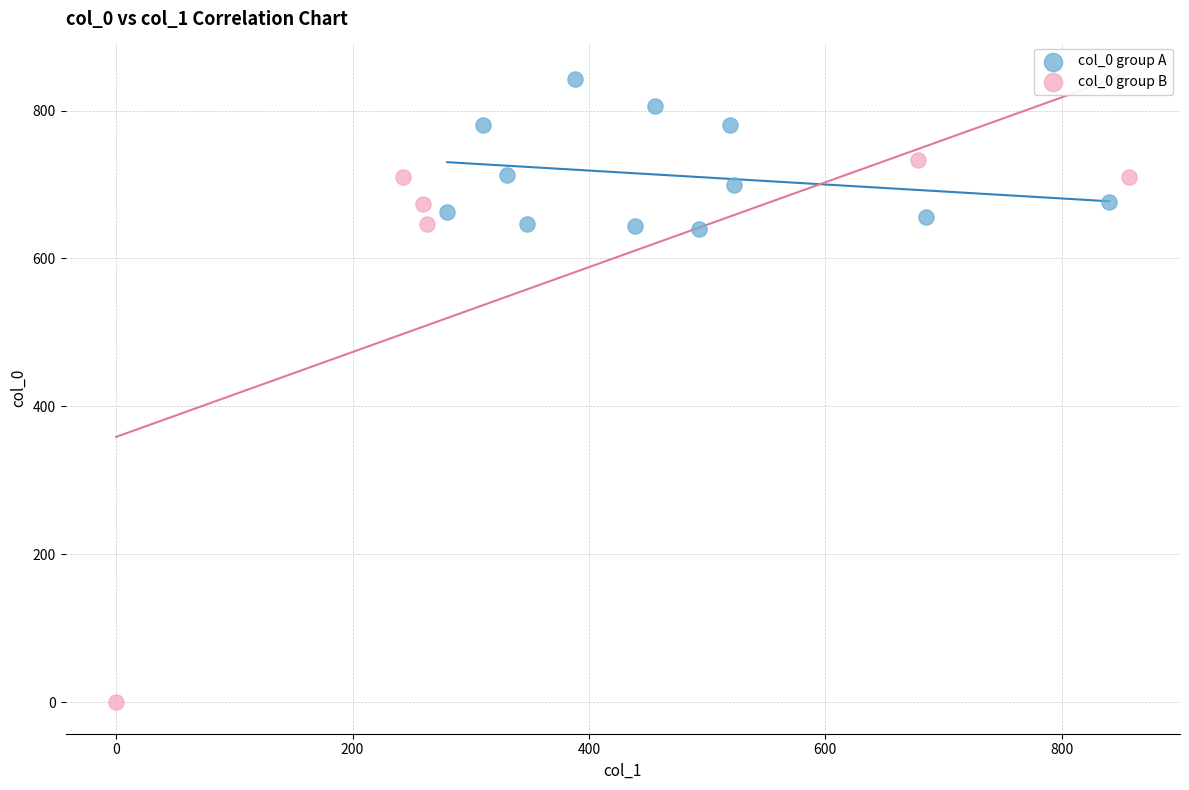

Which series reaches the minimum Y coordinate?

col_0 group B